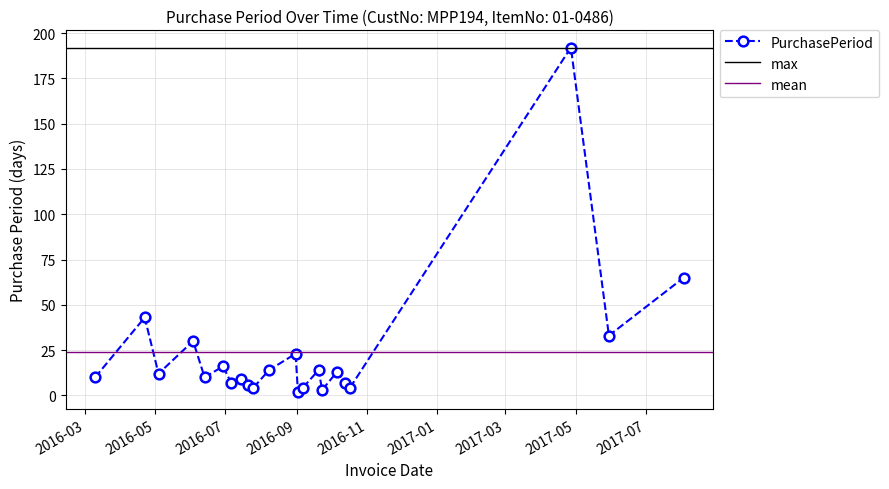

At which label does the data first exceed 12?

2016-04-22